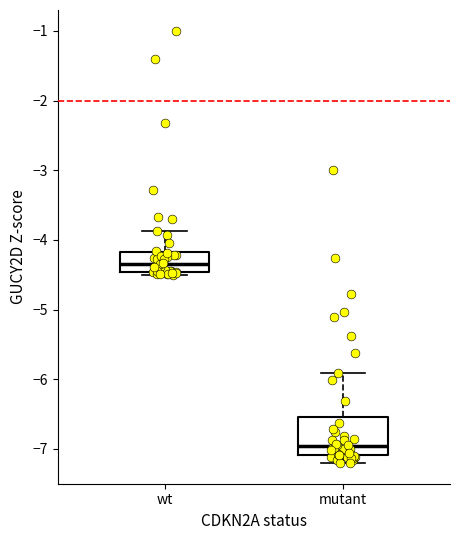

Reading left to right, read every box against the y-axis: the position of its median line, the range the box covers, and the ends of its whiskers. The values are not printed on the chart, so give them approximately, as read against the axis.

wt: median -4.3, box -4.5 to -4.2, whiskers -4.5 (just below the box's lower edge) to -3.9
mutant: median -7.0, box -7.1 to -6.5, whiskers -7.2 to -5.9